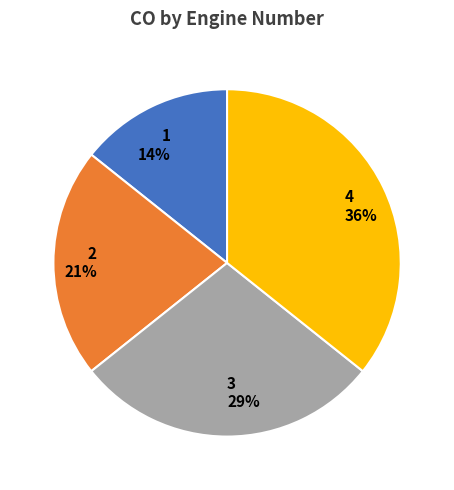

Which category has the smallest portion of the pie?

1